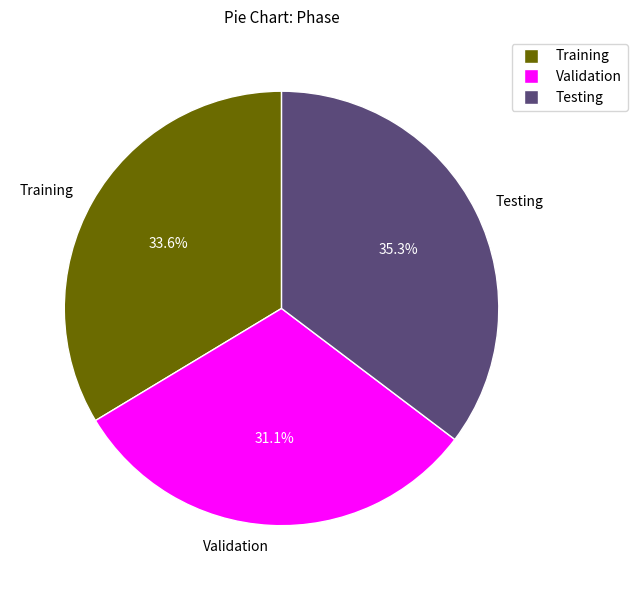

Combined, what portion of the pie is Training and Testing?

68.9%